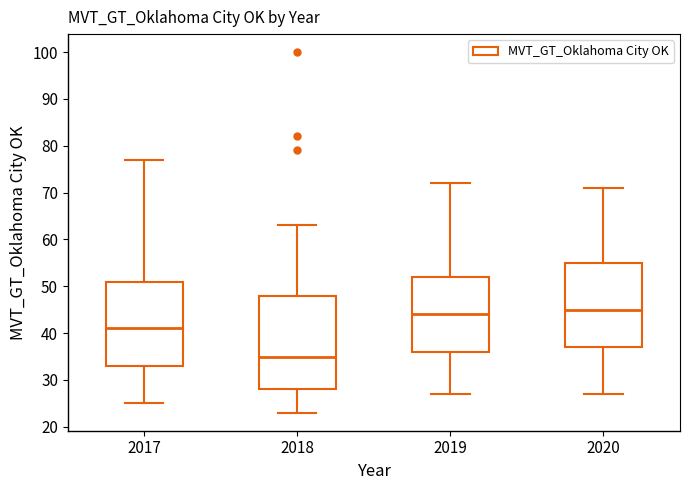

Which box is the tallest, from its lower edge to its upper edge?

2018